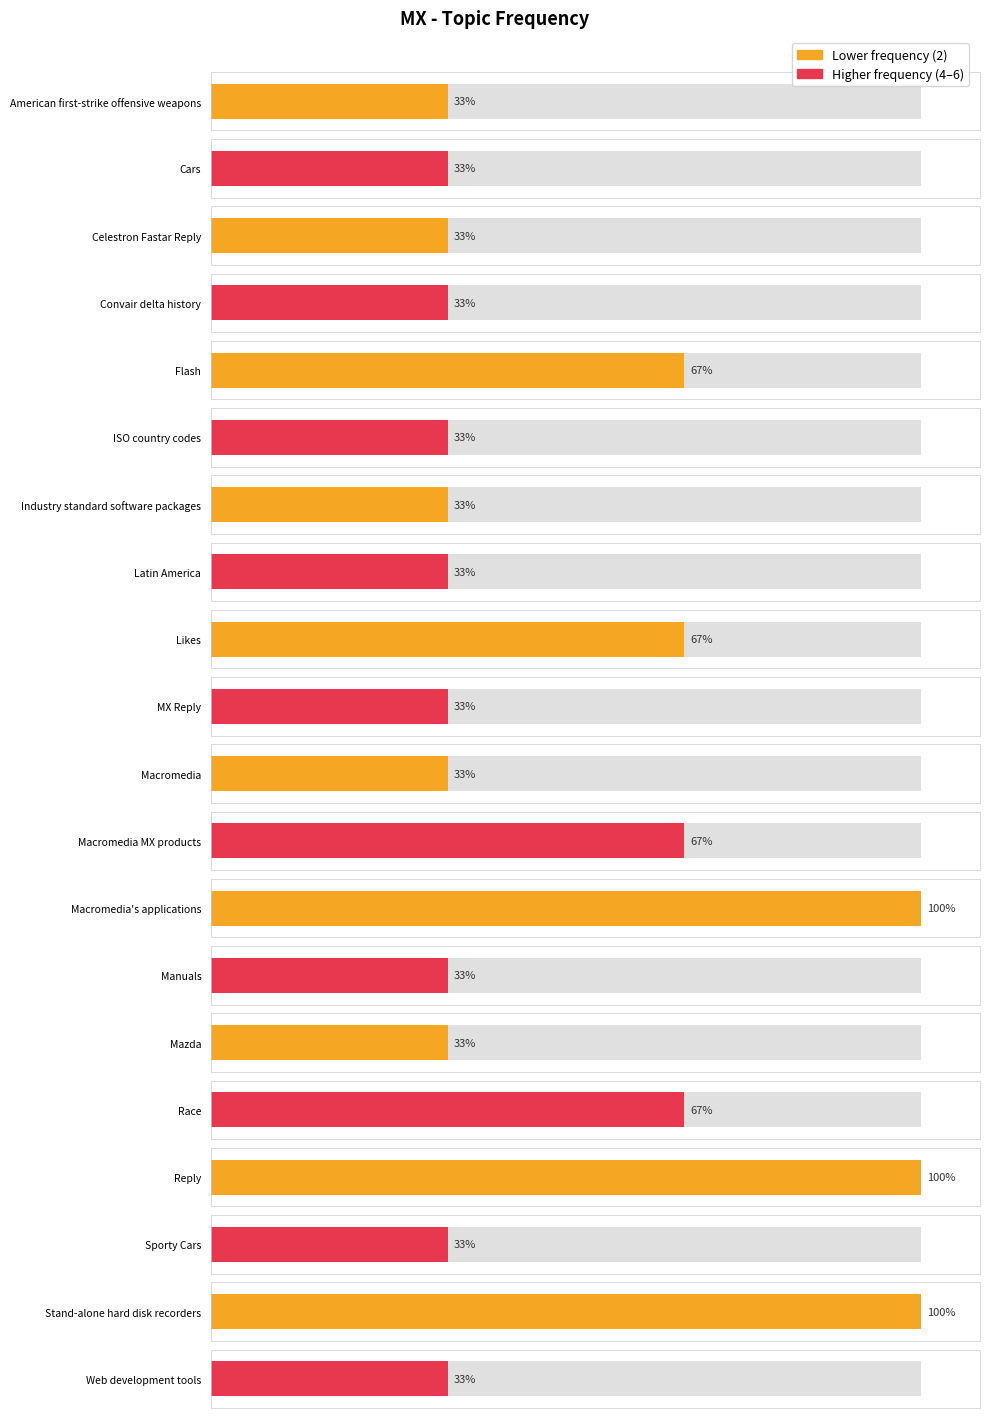

Does the chart contain any negative values?

No